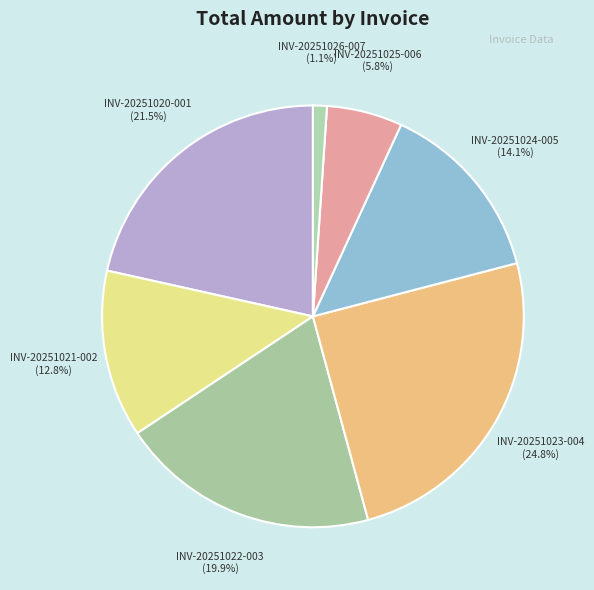

Count the number of slices in the pie.

7